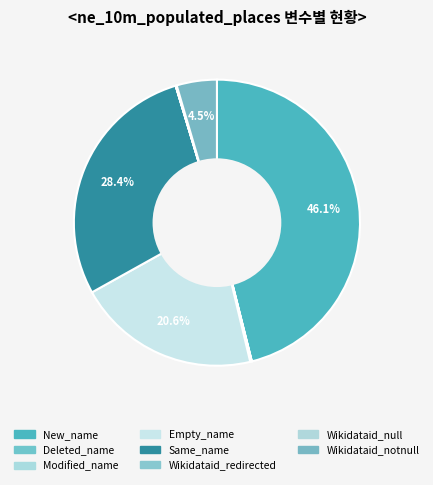

Which slice is the largest?

New_name